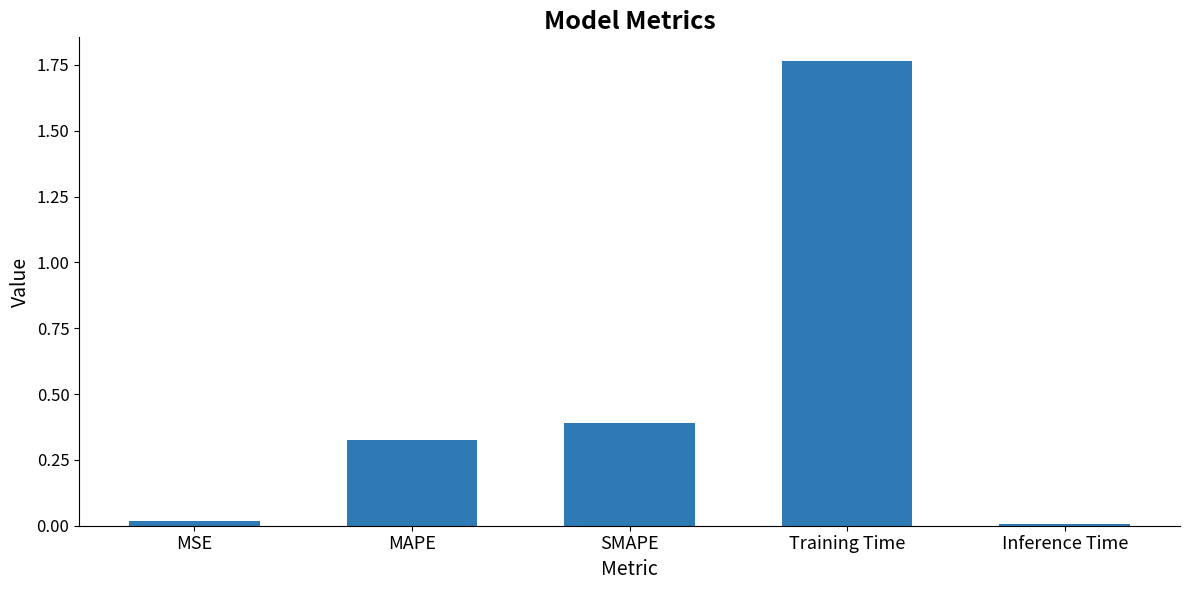

How many data points does each series have?

5